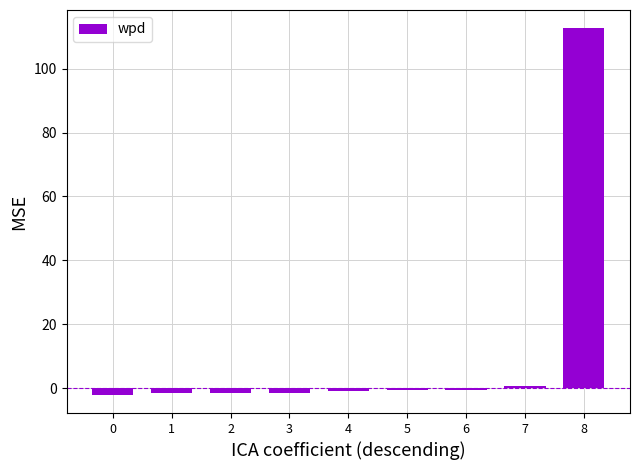

What is the difference between the maximum and minimum values?

114.7